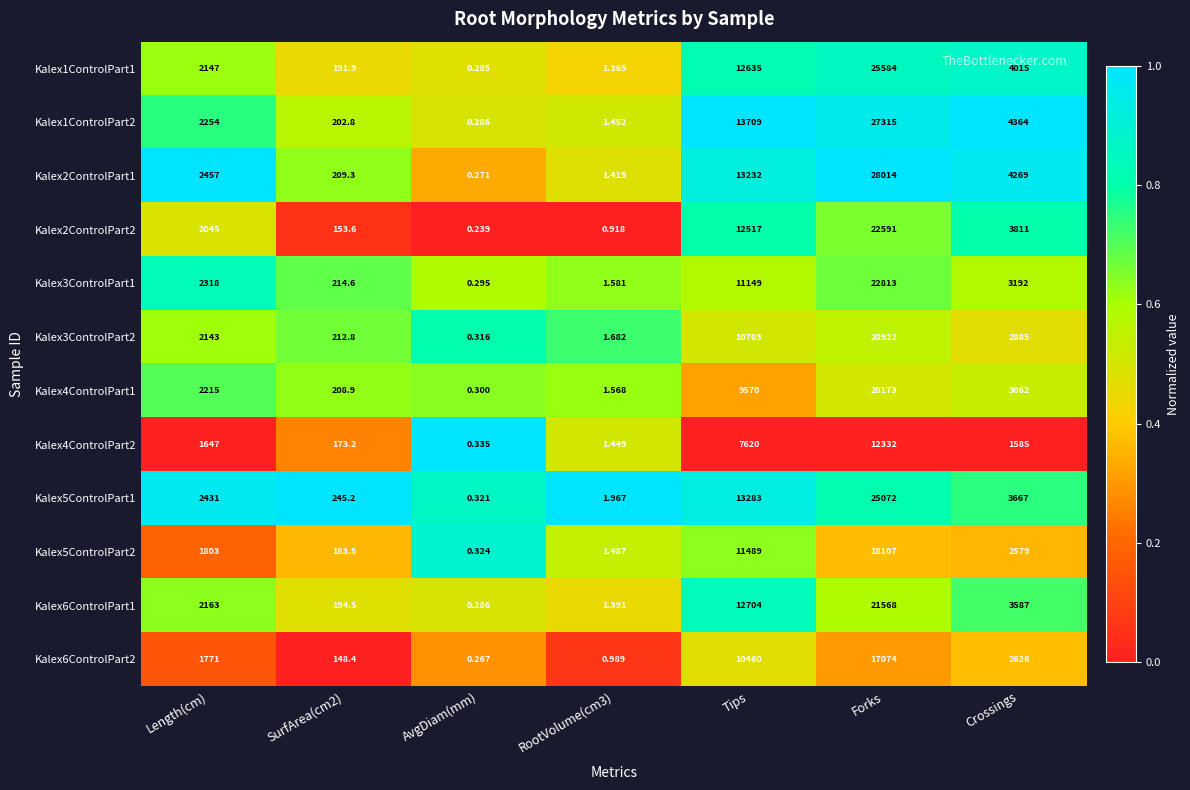

At which category is the sum across all series the highest?

Forks